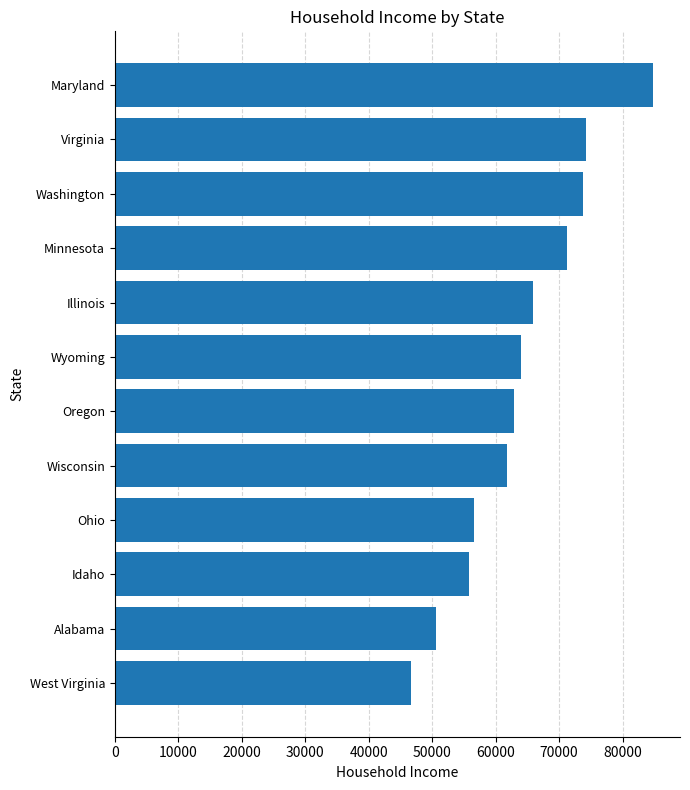

Count the number of data series in this chart.

1